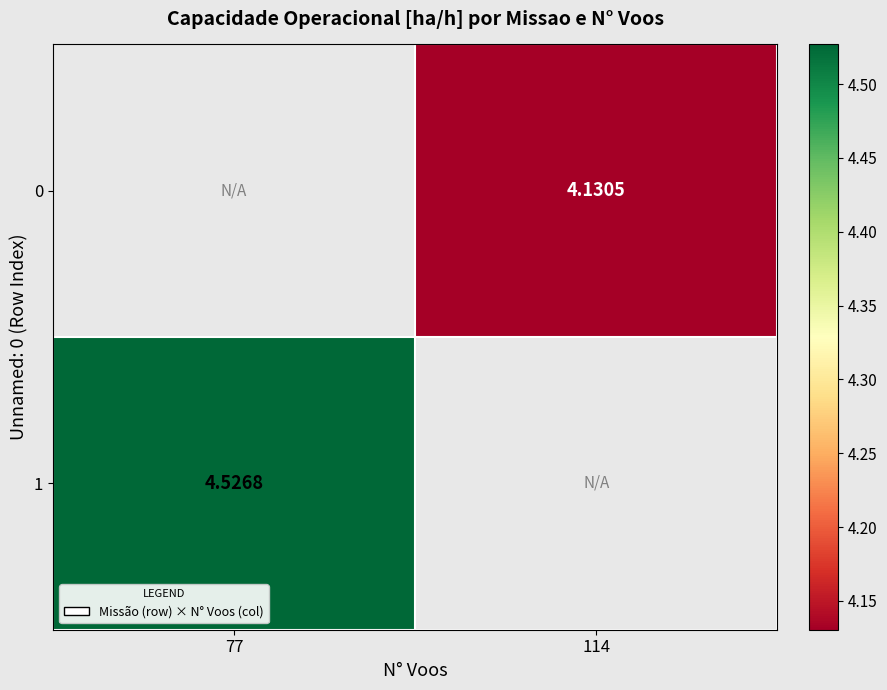

Which label corresponds to the smallest value in the chart?

114